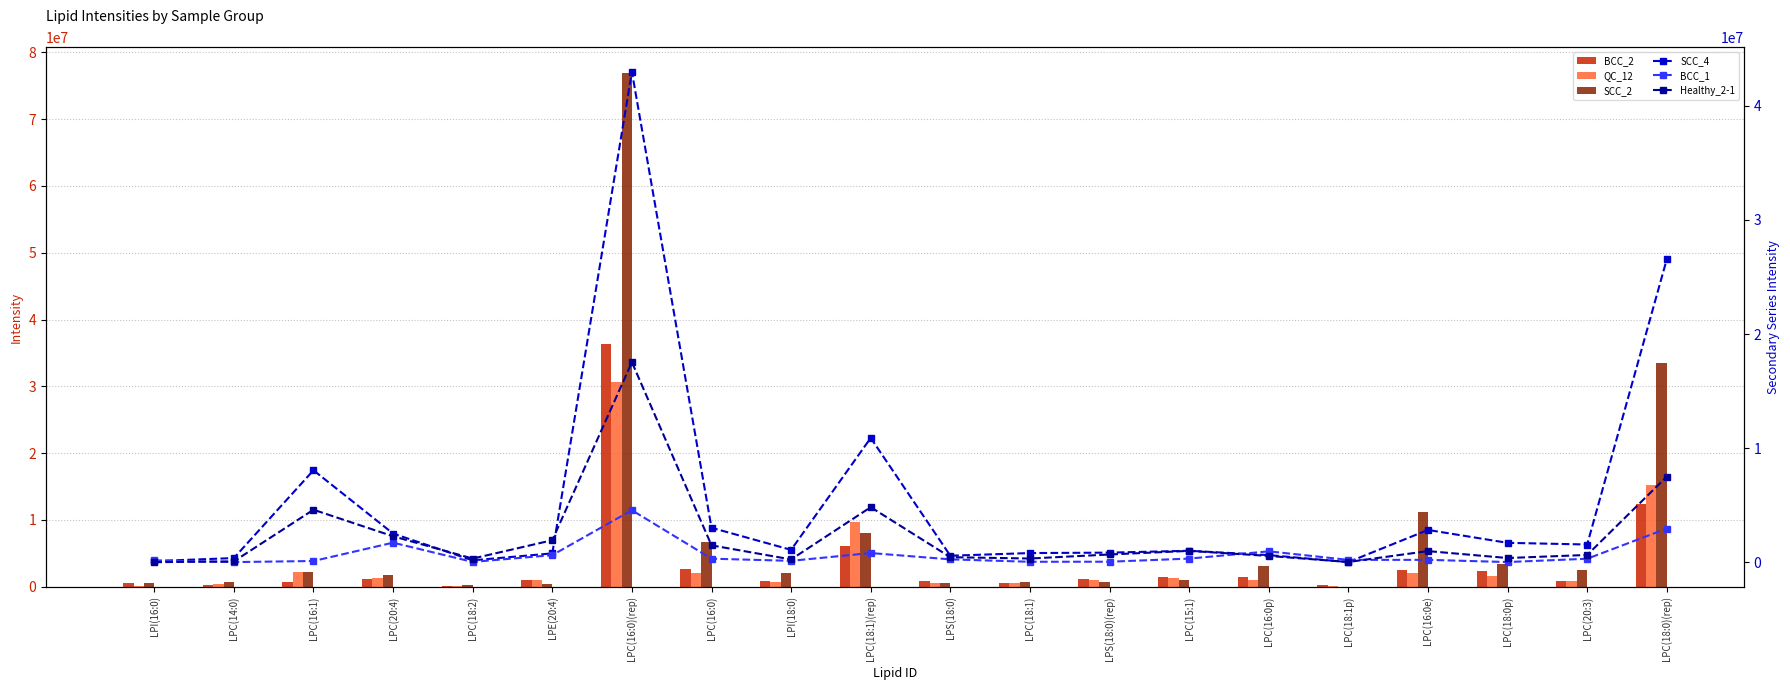

Reading right to left, transcribe all the data shown in this chart.

BCC_2: LPC(18:0)(rep)=12329921.7	LPC(20:3)=826032.8	LPC(18:0p)=2320192.0	LPC(16:0e)=2488583.3	LPC(18:1p)=305346.7	LPC(16:0p)=1483783.3	LPC(15:1)=1516642.6	LPS(18:0)(rep)=1221457.7	LPC(18:1)=534991.4	LPS(18:0)=794205.8	LPC(18:1)(rep)=6043385.9	LPI(18:0)=823250.4	LPC(16:0)=2711546.9	LPC(16:0)(rep)=36279923.8	LPE(20:4)=1015874.2	LPC(18:2)=76004.7	LPC(20:4)=1207611.8	LPC(16:1)=669146.7	LPC(14:0)=301710.4	LPI(16:0)=534991.4
QC_12: LPC(18:0)(rep)=15233774.3	LPC(20:3)=887864.5	LPC(18:0p)=1621586.6	LPC(16:0e)=2080599.6	LPC(18:1p)=173821.8	LPC(16:0p)=1024670.6	LPC(15:1)=1263896.0	LPS(18:0)(rep)=969928.0	LPC(18:1)=542915.3	LPS(18:0)=547781.0	LPC(18:1)(rep)=9688952.0	LPI(18:0)=690142.5	LPC(16:0)=2122584.4	LPC(16:0)(rep)=30617973.3	LPE(20:4)=953274.0	LPC(18:2)=150202.2	LPC(20:4)=1351957.1	LPC(16:1)=2144046.7	LPC(14:0)=334744.1	LPI(16:0)=121992.2
SCC_2: LPC(18:0)(rep)=33454783.3	LPC(20:3)=2440195.3	LPC(18:0p)=3456250.3	LPC(16:0e)=11229160.5	LPC(18:1p)=32675.8	LPC(16:0p)=3116880.6	LPC(15:1)=1034308.9	LPS(18:0)(rep)=774202.2	LPC(18:1)=718200.1	LPS(18:0)=495448.6	LPC(18:1)(rep)=8078677.6	LPI(18:0)=2055649.2	LPC(16:0)=6718480.7	LPC(16:0)(rep)=76910977.4	LPE(20:4)=448388.6	LPC(18:2)=192269.1	LPC(20:4)=1792662.9	LPC(16:1)=2231780.3	LPC(14:0)=768390.9	LPI(16:0)=517926.5
SCC_4: LPC(18:0)(rep)=26562341.7	LPC(20:3)=1560327.9	LPC(18:0p)=1706873.3	LPC(16:0e)=2835901.0	LPC(18:1p)=21045.0	LPC(16:0p)=629781.8	LPC(15:1)=1012104.8	LPS(18:0)(rep)=847444.2	LPC(18:1)=811072.7	LPS(18:0)=576967.5	LPC(18:1)(rep)=10900404.8	LPI(18:0)=1090896.2	LPC(16:0)=3026602.0	LPC(16:0)(rep)=42985379.9	LPE(20:4)=783010.0	LPC(18:2)=172648.0	LPC(20:4)=2520006.4	LPC(16:1)=8064714.4	LPC(14:0)=371934.2	LPI(16:0)=108029.4
BCC_1: LPC(18:0)(rep)=2959754.1	LPC(20:3)=312319.5	LPC(18:0p)=23870.7	LPC(16:0e)=215714.5	LPC(18:1p)=213514.6	LPC(16:0p)=961408.5	LPC(15:1)=325283.4	LPS(18:0)(rep)=52424.3	LPC(18:1)=47178.2	LPS(18:0)=259029.5	LPC(18:1)(rep)=811955.4	LPI(18:0)=128791.5	LPC(16:0)=318654.0	LPC(16:0)(rep)=4564355.0	LPE(20:4)=628776.5	LPC(18:2)=33198.4	LPC(20:4)=1721546.9	LPC(16:1)=114101.4	LPC(14:0)=19210.0	LPI(16:0)=165689.4
Healthy_2-1: LPC(18:0)(rep)=7510468.9	LPC(20:3)=643994.1	LPC(18:0p)=376273.3	LPC(16:0e)=982071.5	LPC(18:1p)=28616.2	LPC(16:0p)=558419.1	LPC(15:1)=1002568.3	LPS(18:0)(rep)=685780.4	LPC(18:1)=332654.2	LPS(18:0)=448266.0	LPC(18:1)(rep)=4831489.0	LPI(18:0)=252794.1	LPC(16:0)=1487680.2	LPC(16:0)(rep)=17540102.8	LPE(20:4)=1935532.9	LPC(18:2)=326609.8	LPC(20:4)=2281475.9	LPC(16:1)=4607638.8	LPC(14:0)=82415.4	LPI(16:0)=9649.7